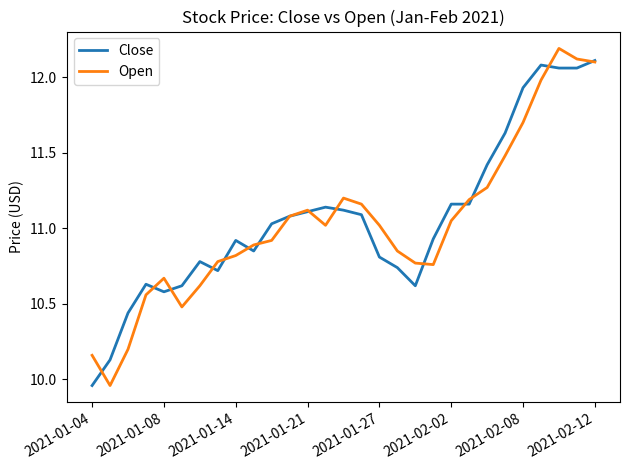

What are all the series names shown in the legend?

Close, Open